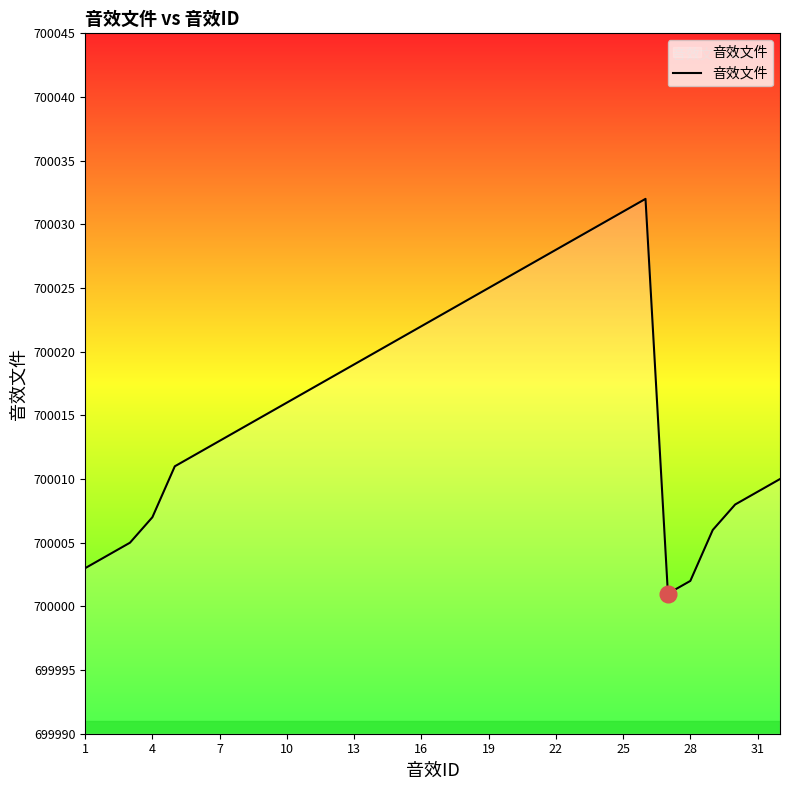

How many interior local valleys (lower than both neighbors) does the data have?

1